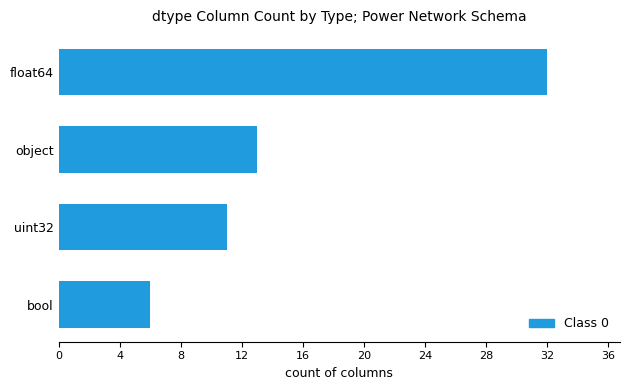

Reading top to bottom, extract all data points from this chart.

32	13	11	6